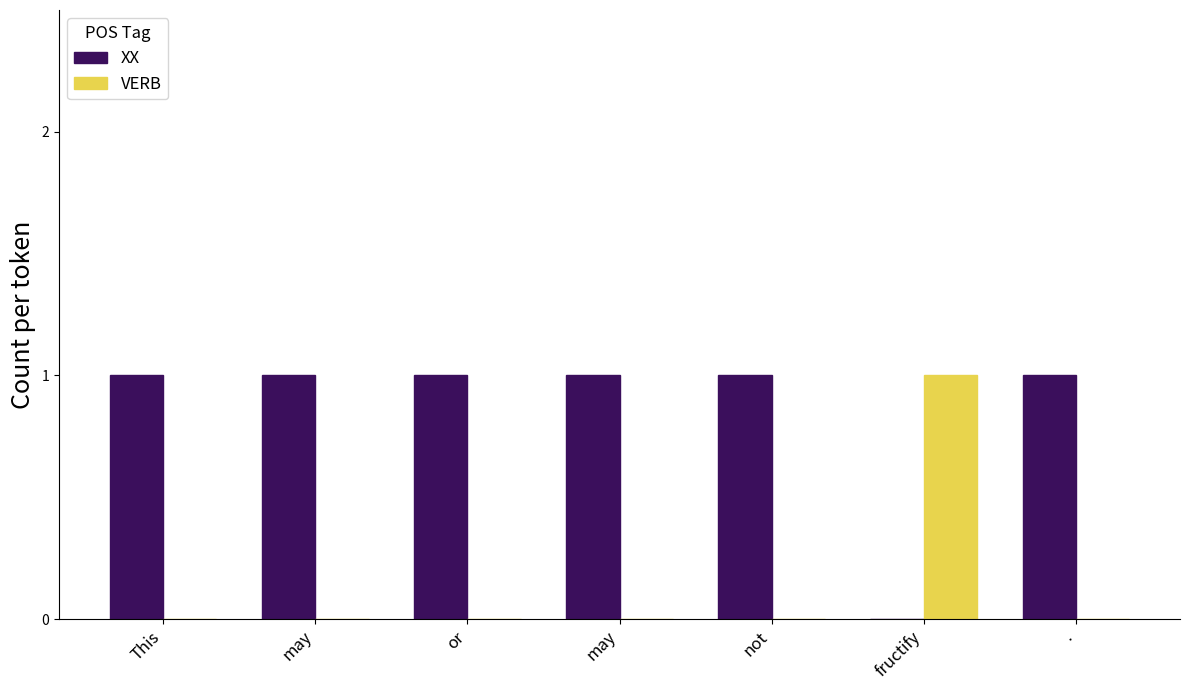

What are all the series names shown in the legend?

XX, VERB